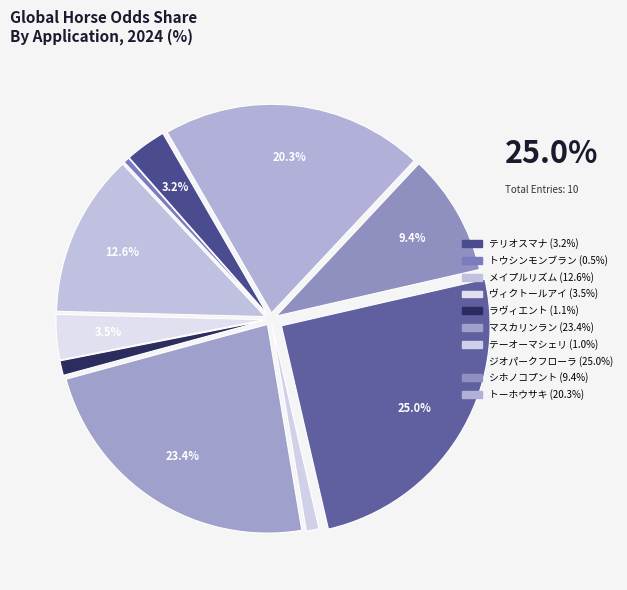

What is the smallest slice in the pie chart?

トウシンモンブラン